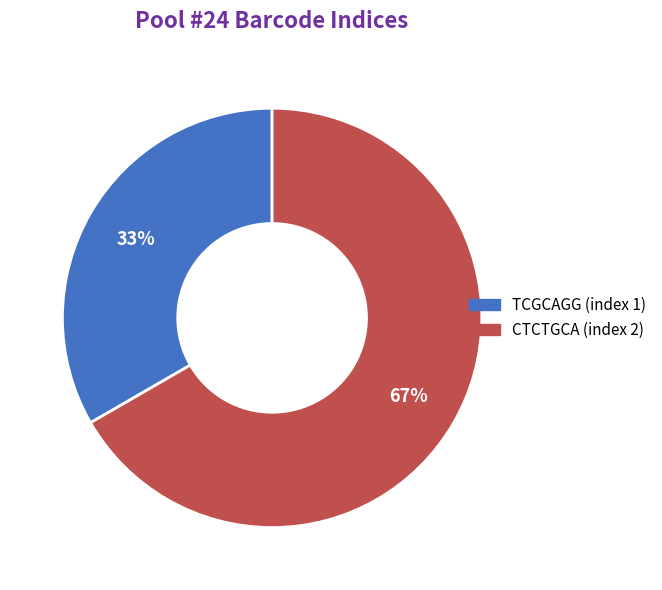

To the nearest percent, what is the average slice percentage?

50%